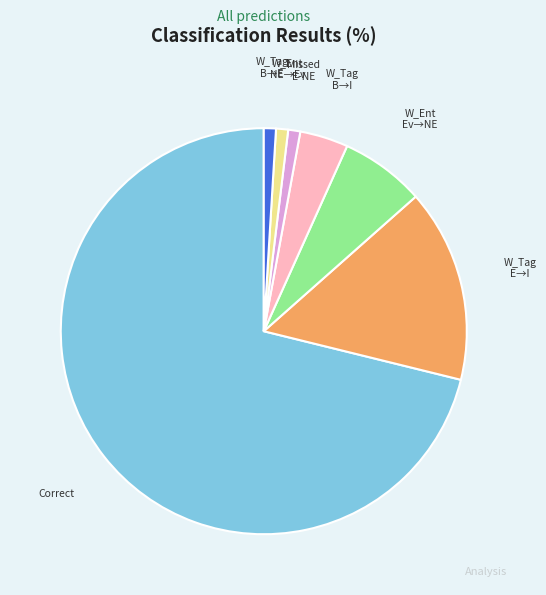

Does any single category account for the majority?

Yes